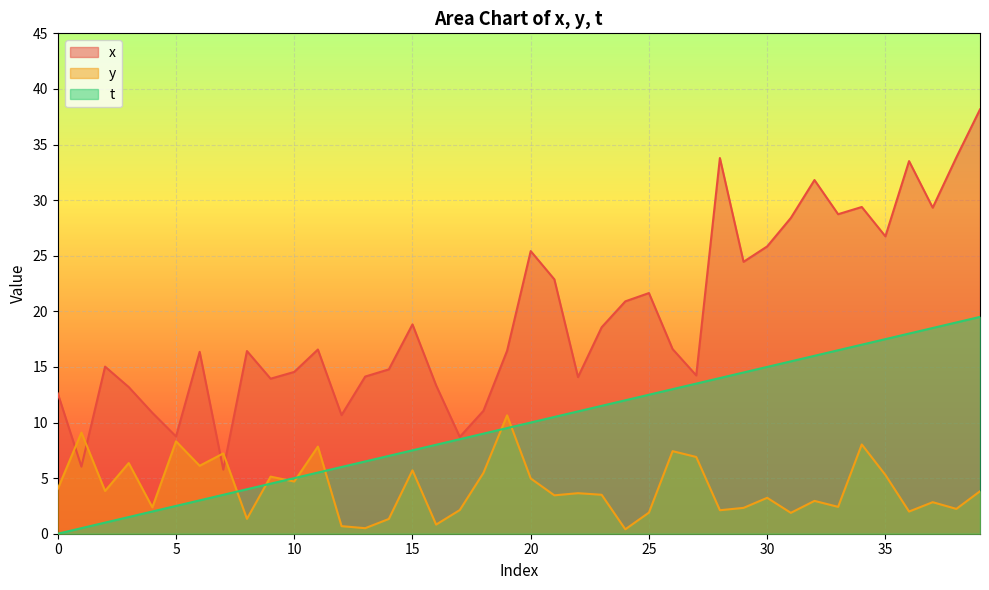

True or false: x has more than 0 points higher than both neighbors.

True